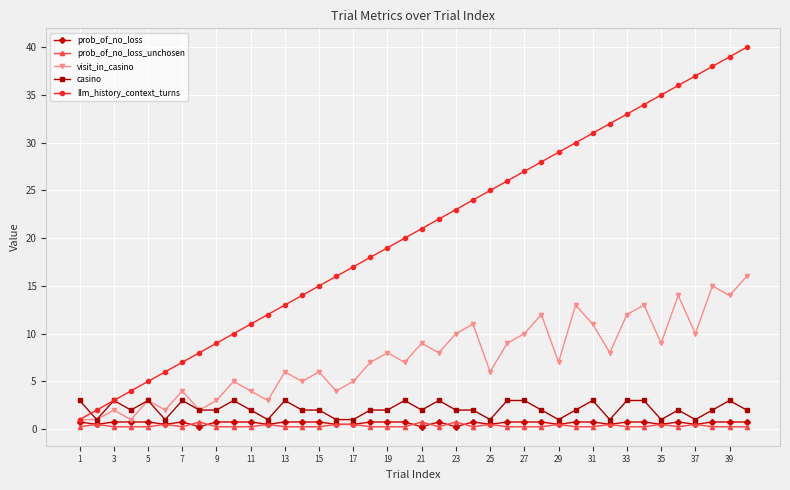

True or false: prob_of_no_loss_unchosen has more than 1 points higher than both neighbors.

True